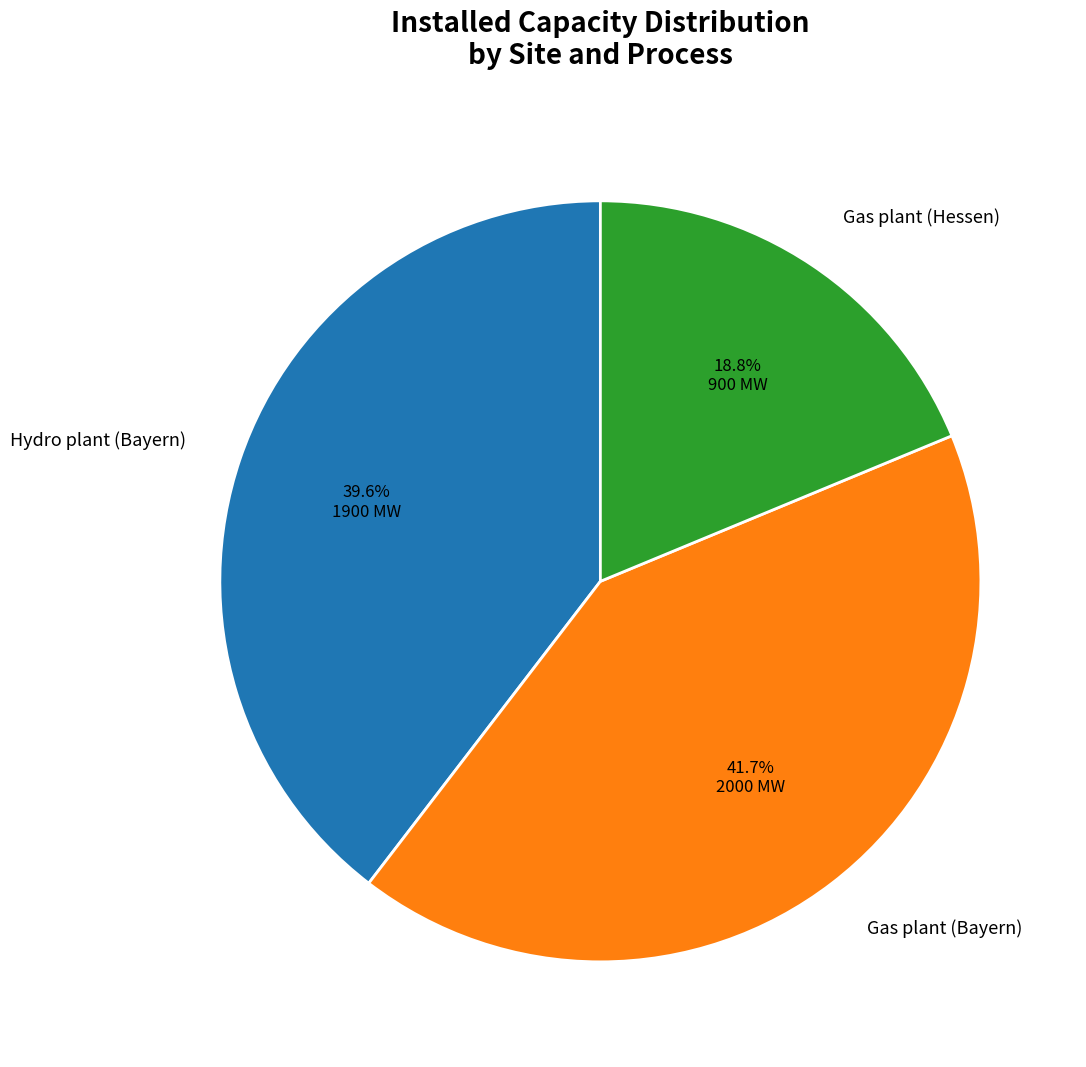

Which has a higher value, Hydro plant (Bayern) or Gas plant (Bayern)?

Gas plant (Bayern)